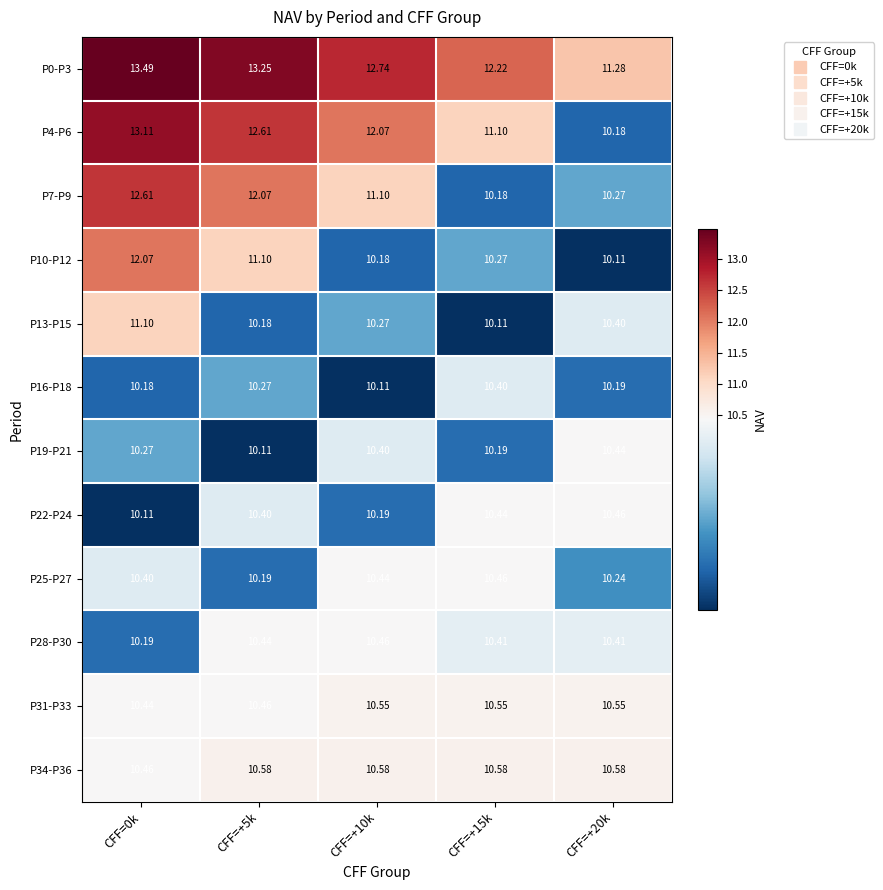

Is the value of P34-P36 at CFF=+10k greater than the value of P7-P9 at CFF=+10k?

No